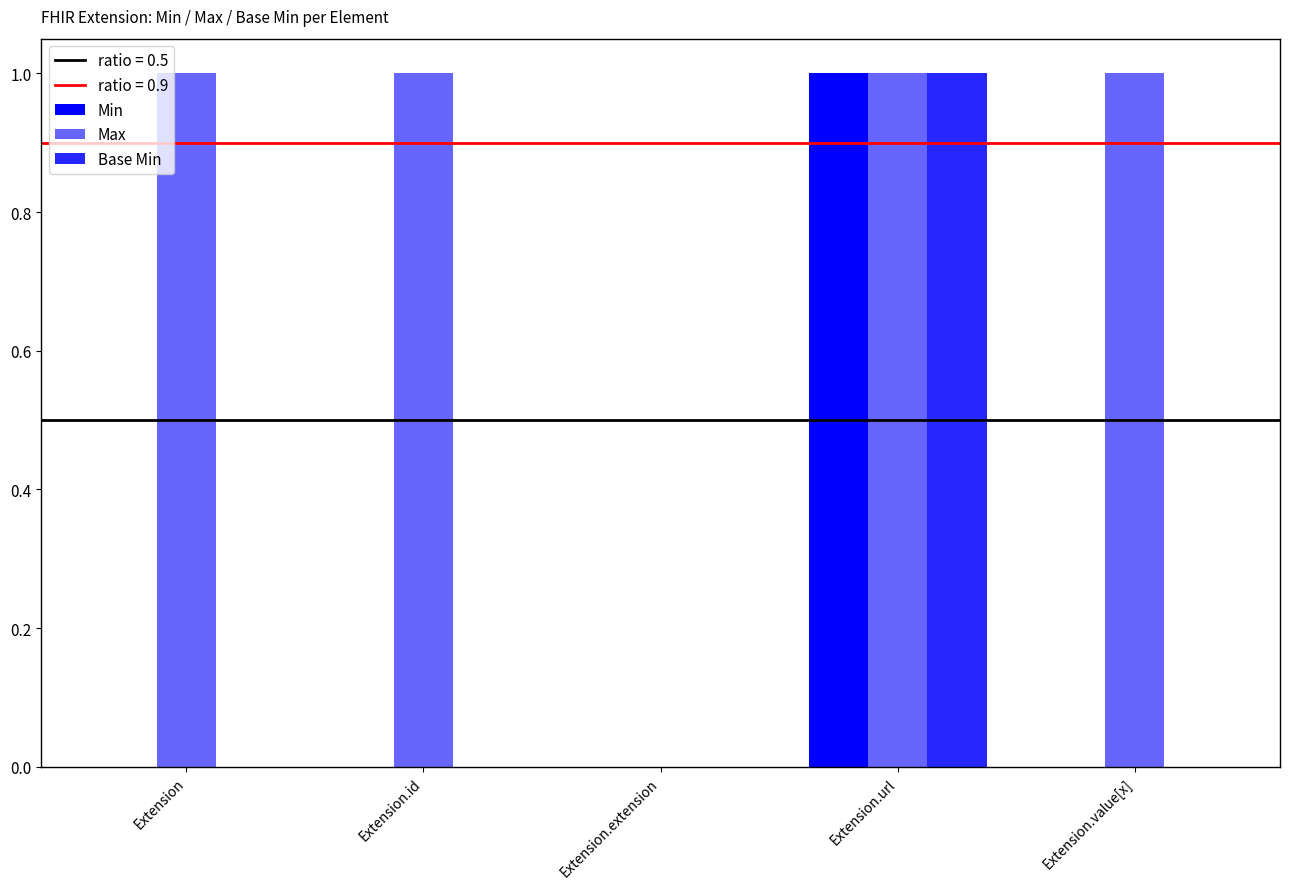

How many positive values does the Max series have?

4